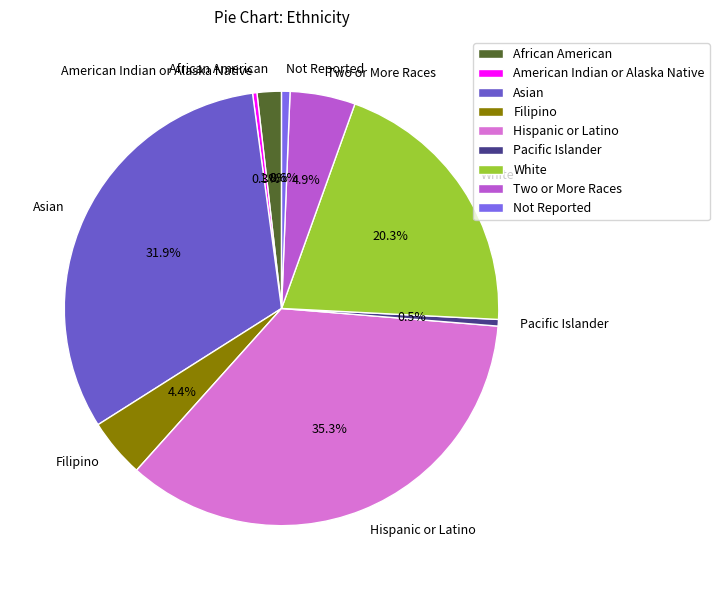

Is Not Reported the majority of the pie?

No